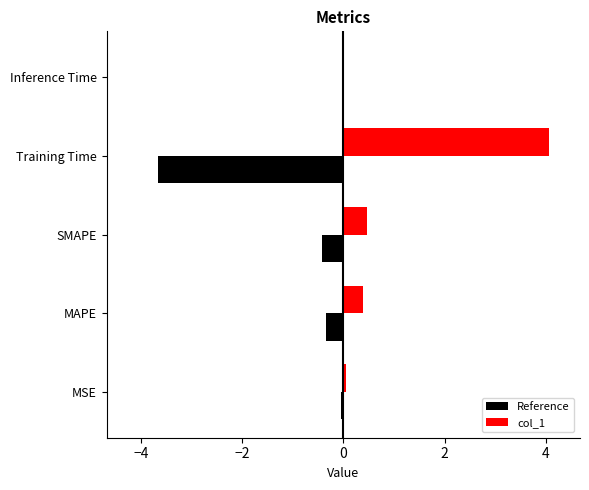

List the series in order of their peak value, highest first.

col_1, Reference